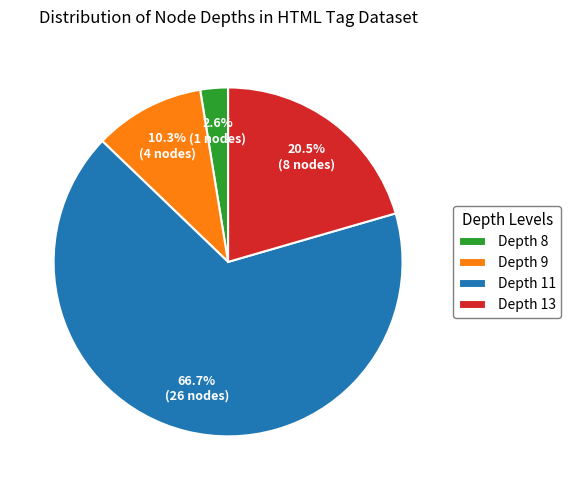

How many slices are in this pie chart?

4